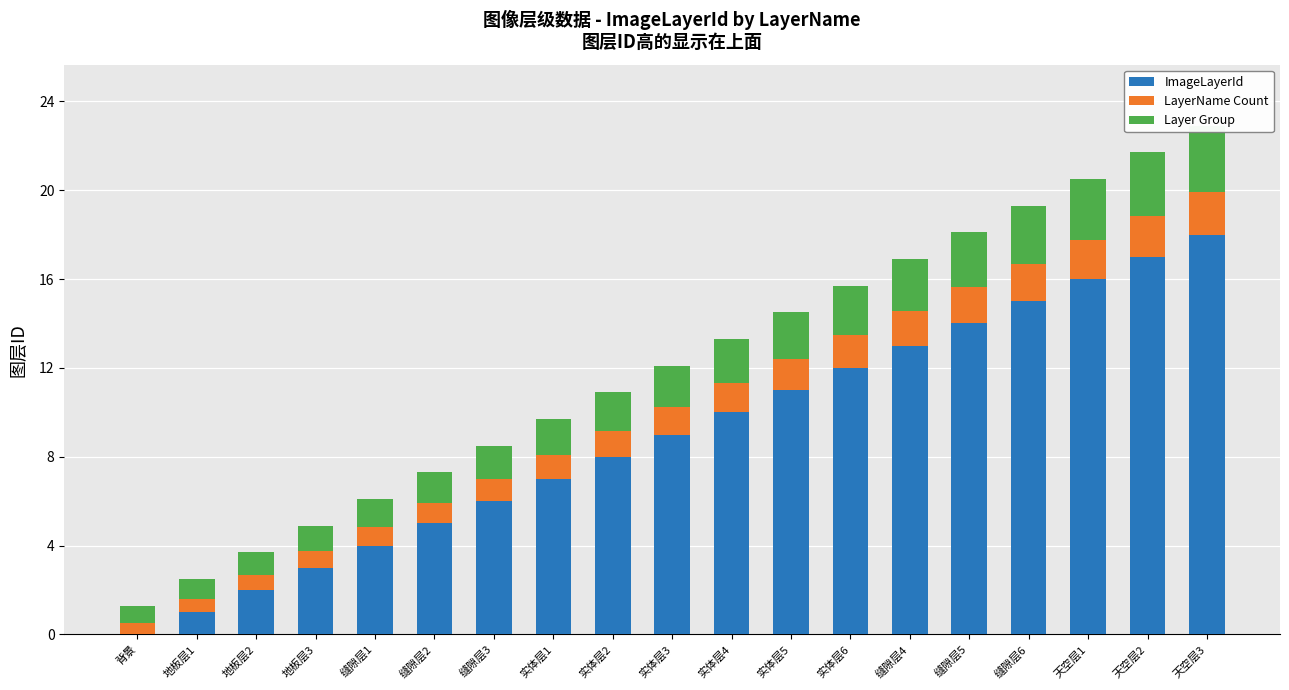

What is the average value of the LayerName Count series?

1.2